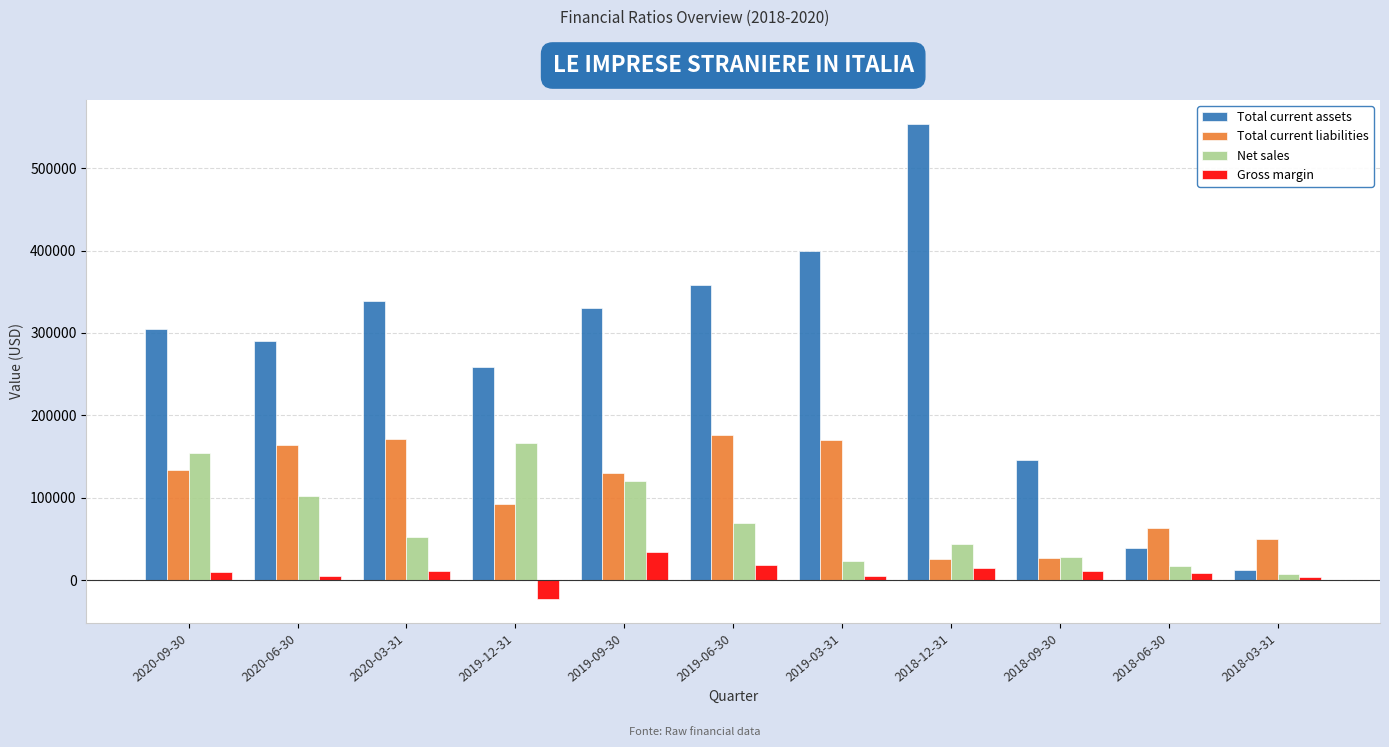

Is the value of Total current liabilities at 2019-06-30 greater than the value of Net sales at 2019-09-30?

Yes